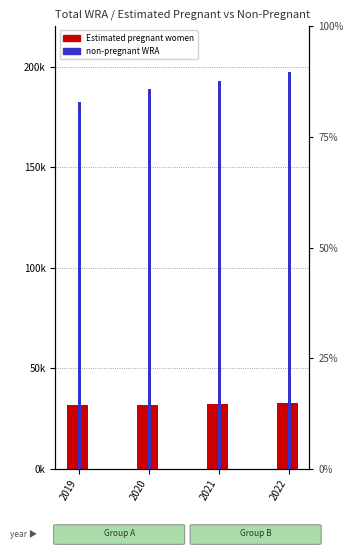

What is the minimum value for non-pregnant WRA?

182373.3